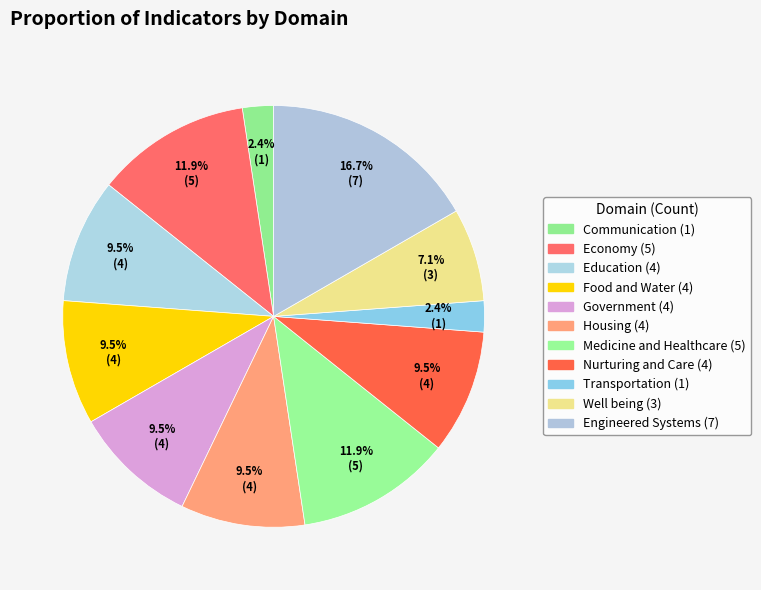

Which category has the smallest portion of the pie?

Communication